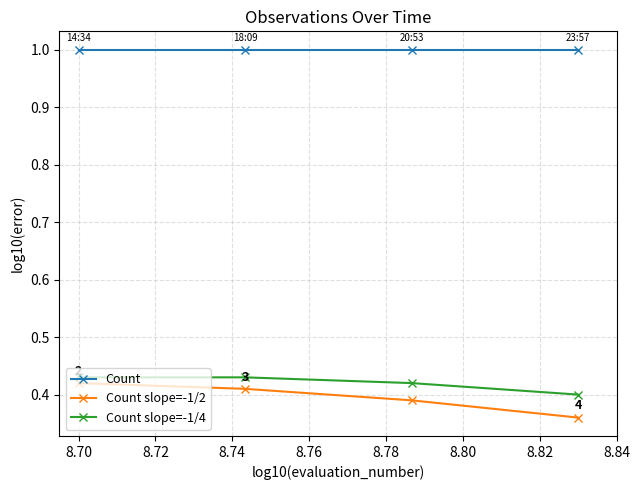

Which series has the largest total across all categories?

Count